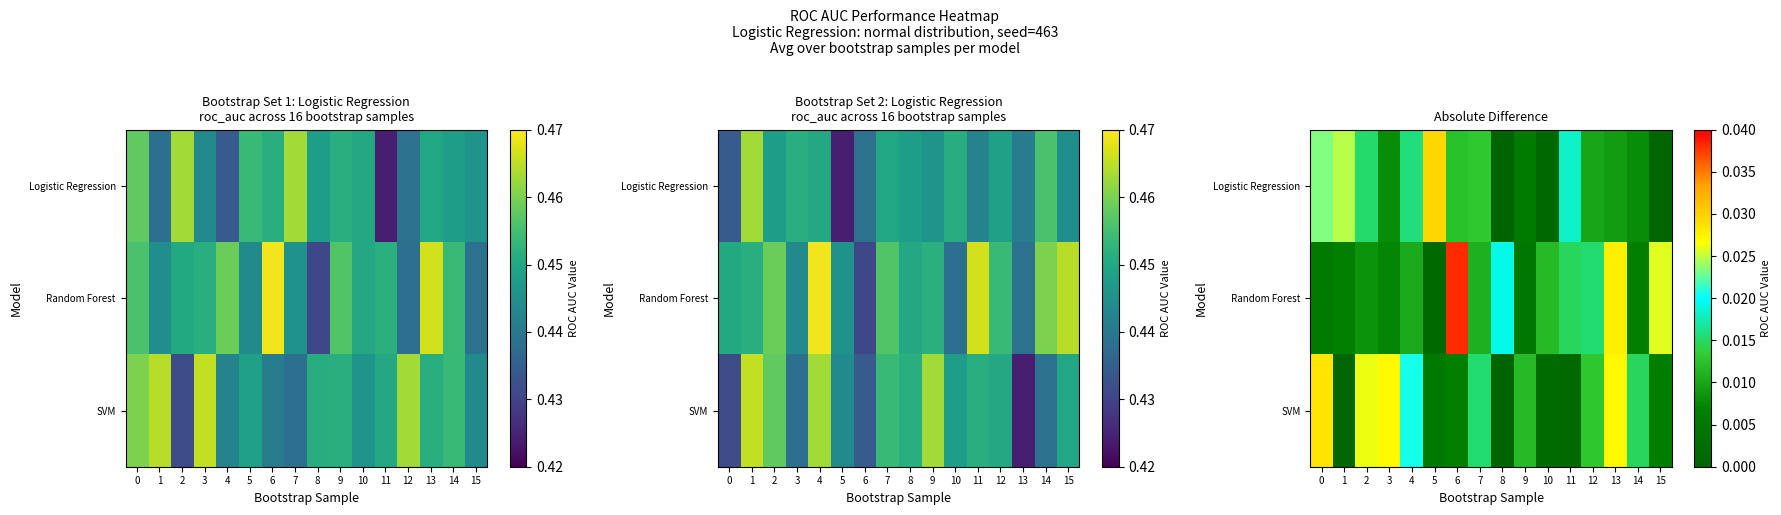

List the labels in order of Random Forest value, largest first.

6, 13, 15, 8, 12, 11, 10, 7, 4, 2, 3, 14, 1, 0, 9, 5